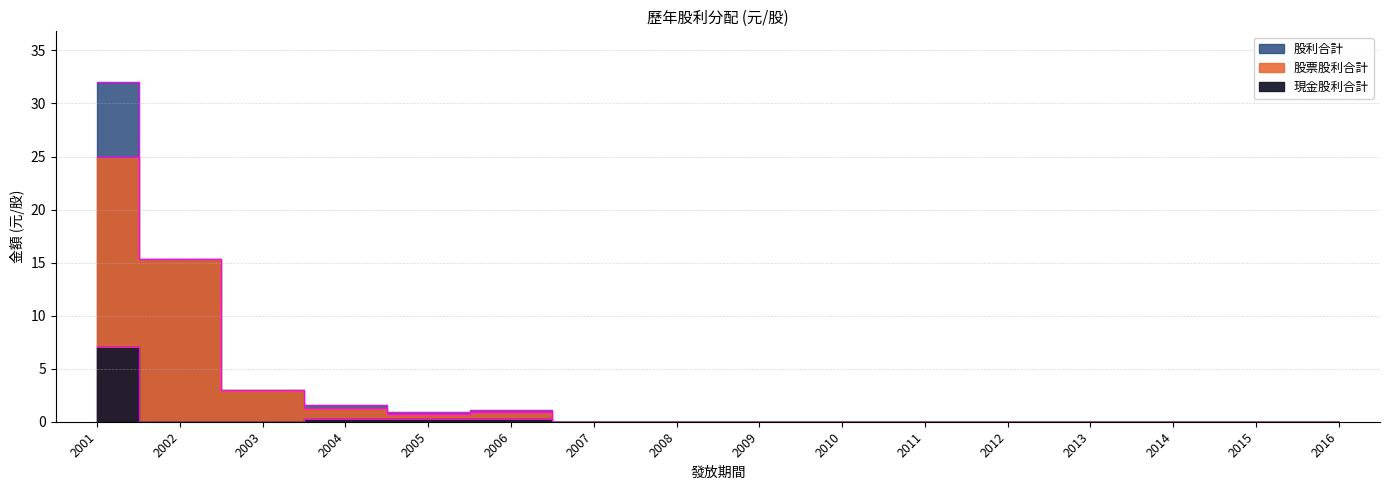

True or false: 股利合計 has a value of 32.0 at 2001.

True